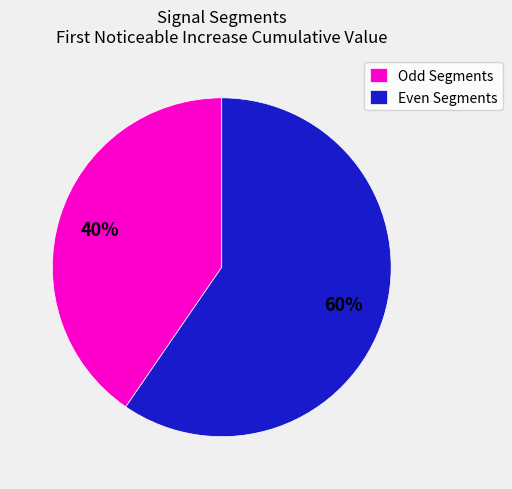

Is it true that Even Segments is 60% of the pie?

True